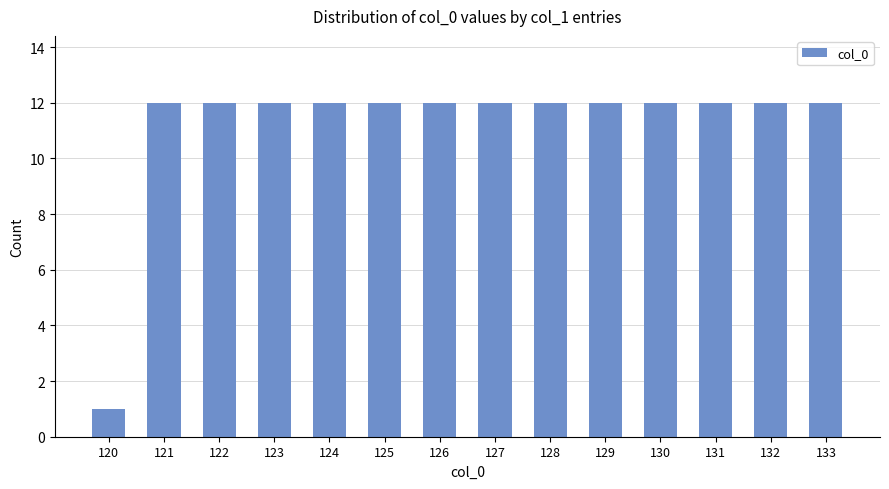

The value at 129 is 12. True or false?

True